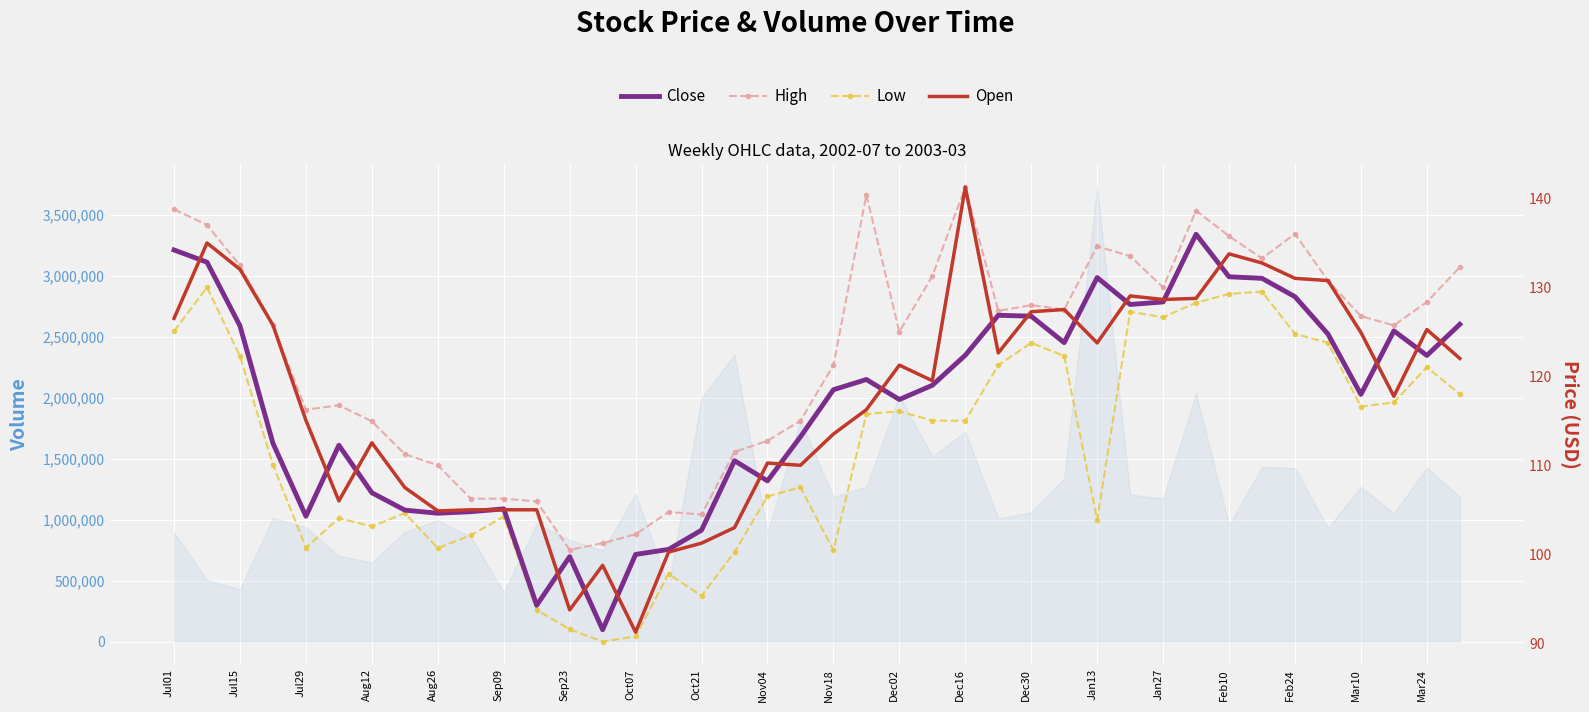

What is the difference between the maximum and minimum values in the Low series?

39.8